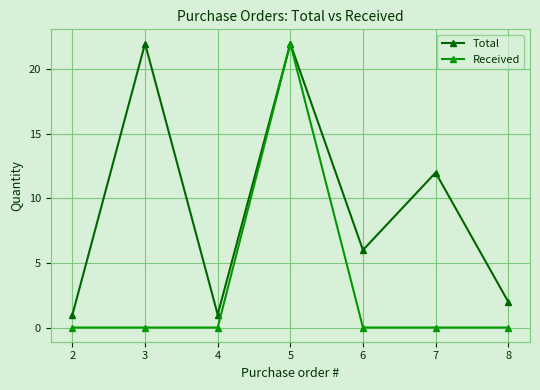

True or false: Total has a value of 1 at 8.

False